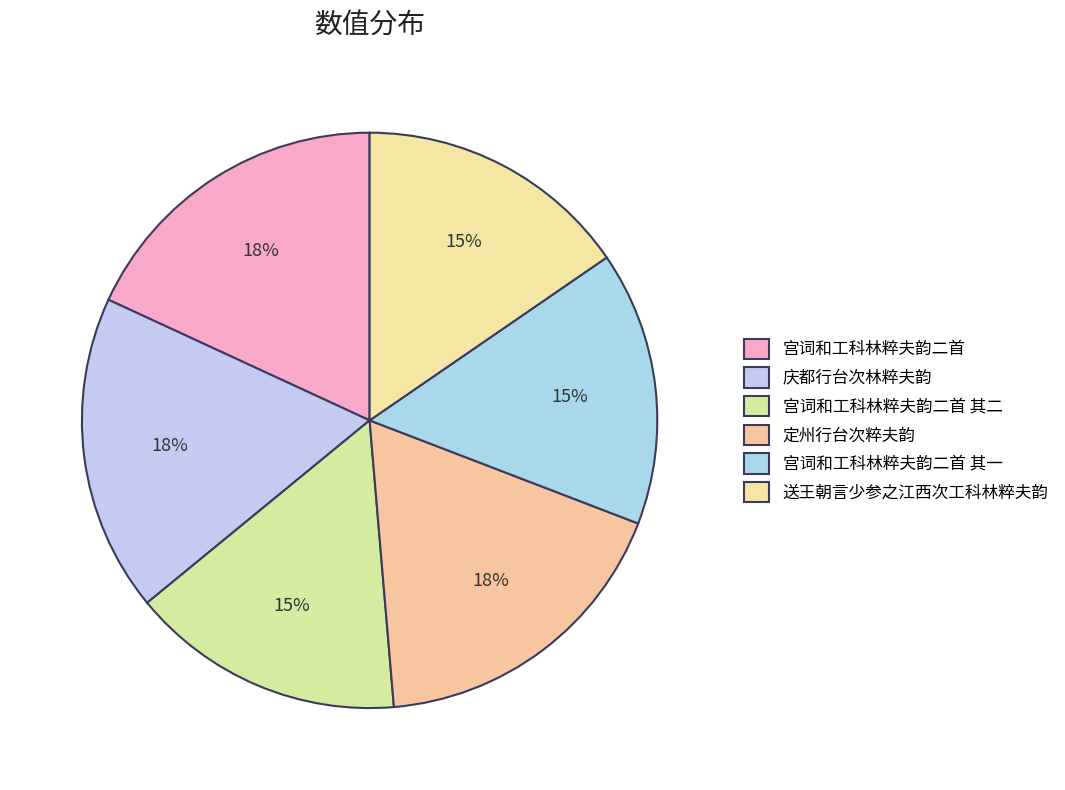

True or false: 庆都行台次林粹夫韵 accounts for 18% of the total.

True